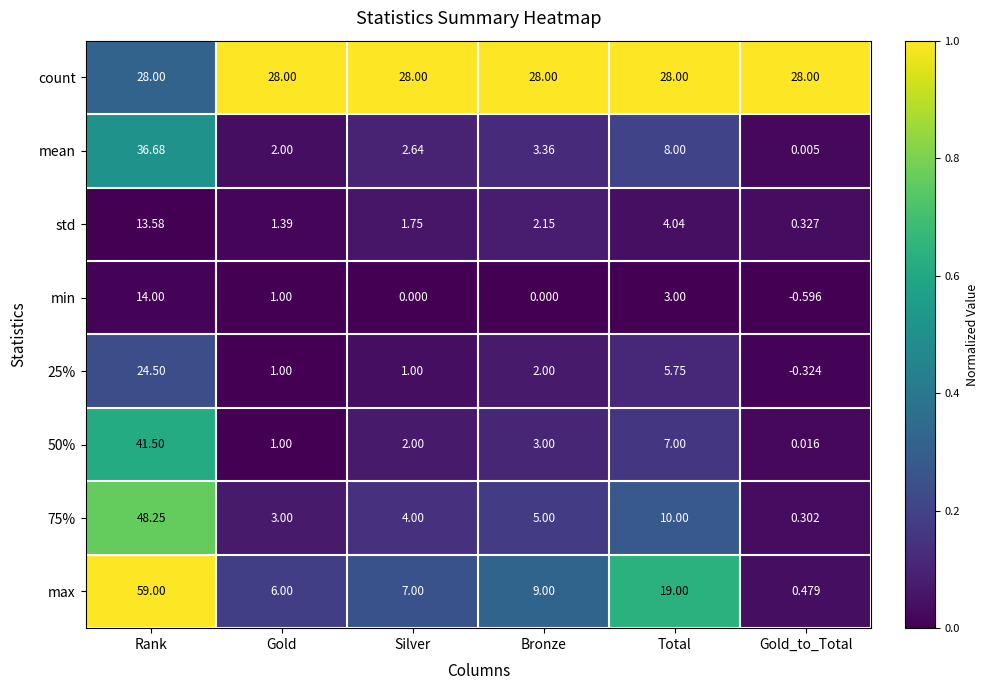

Which category has the highest value in the std series?

Rank